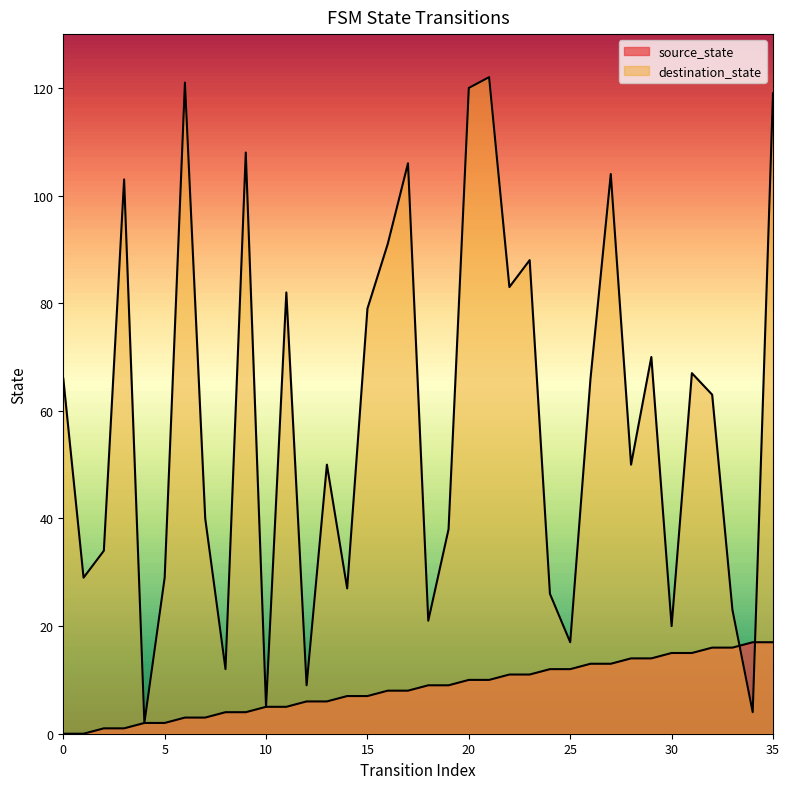

At how many categories does at least one series exceed 77?

13